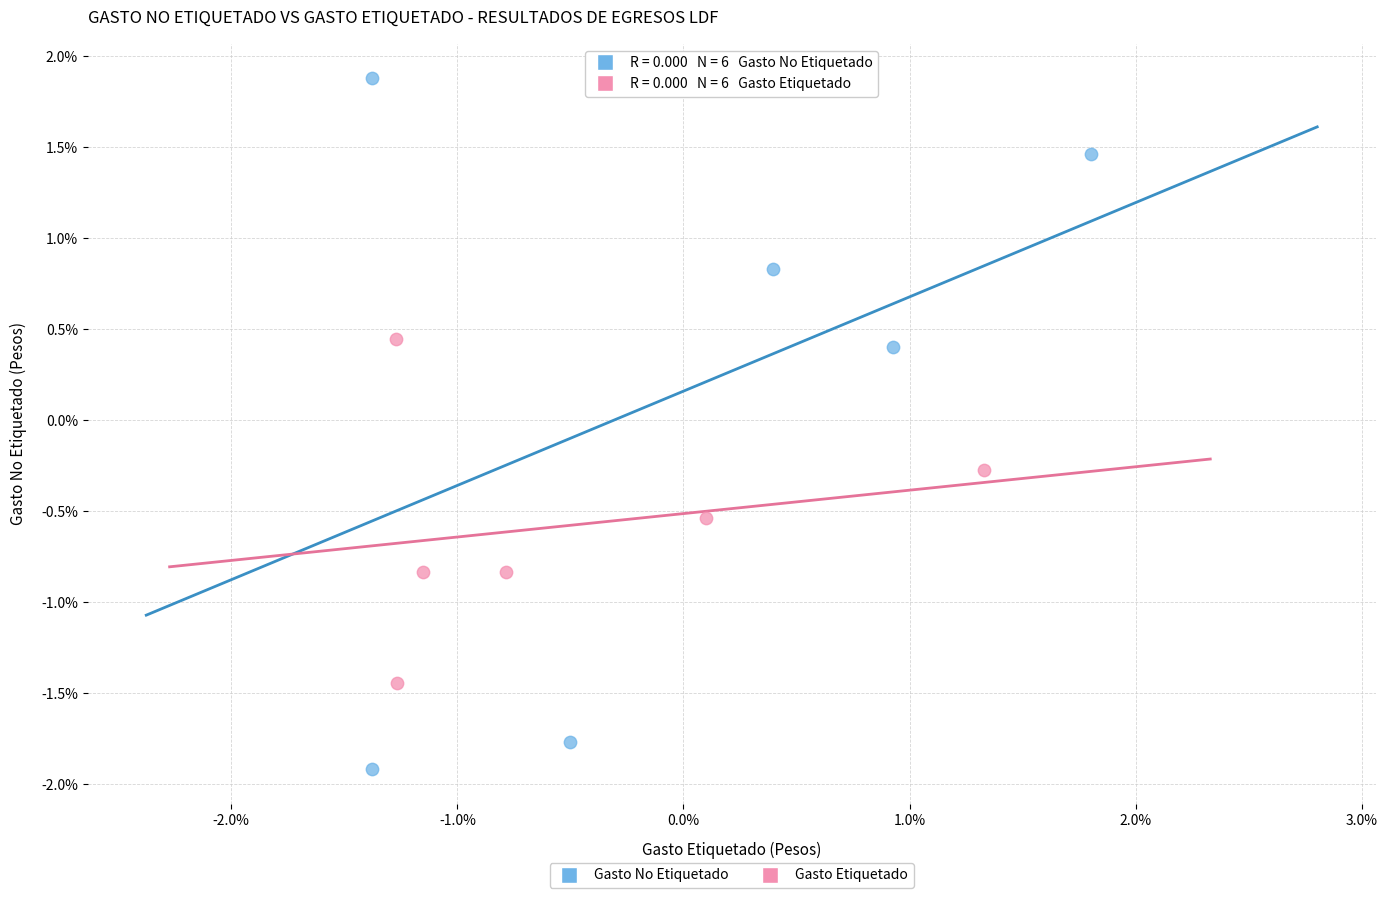

What are all the series names shown in the legend?

Gasto No Etiquetado, Gasto Etiquetado